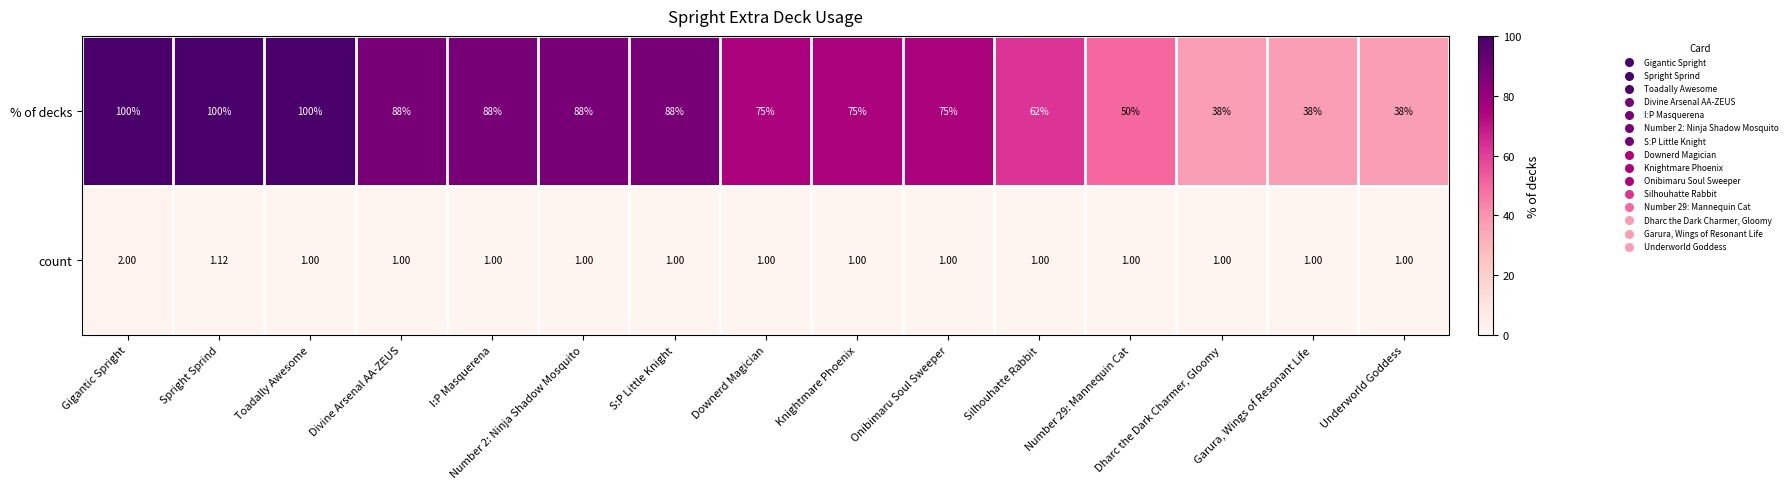

Which series has the largest total across all categories?

% of decks